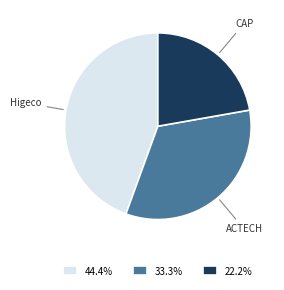

Combined, do ACTECH and Higeco account for over 50%?

Yes